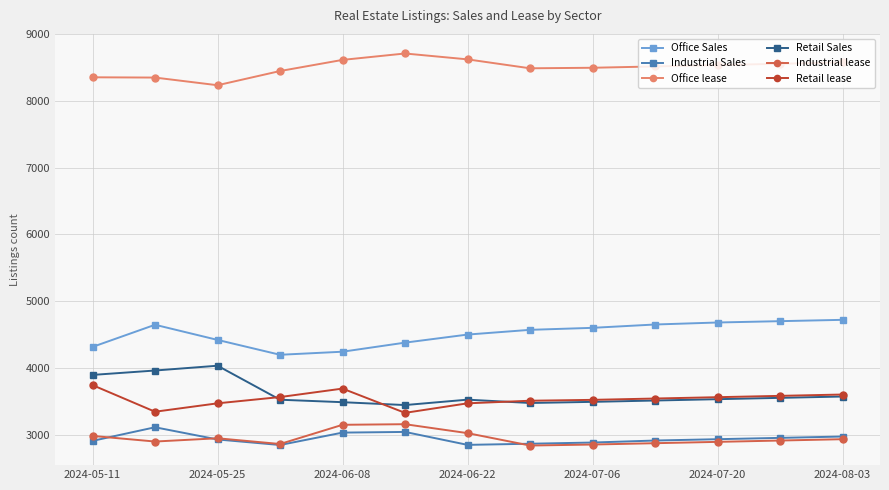

What is the difference between the maximum and minimum values in the Industrial Sales series?

266